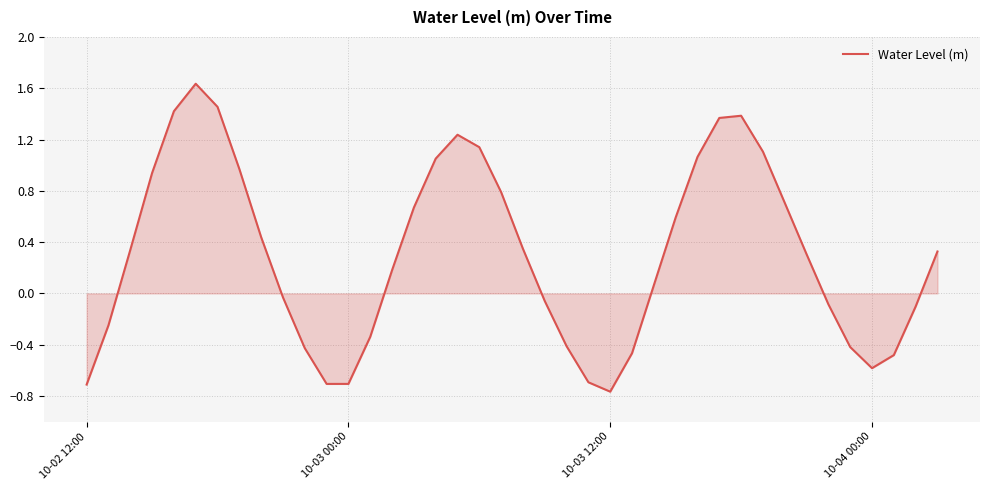

How many values are below 0?

17